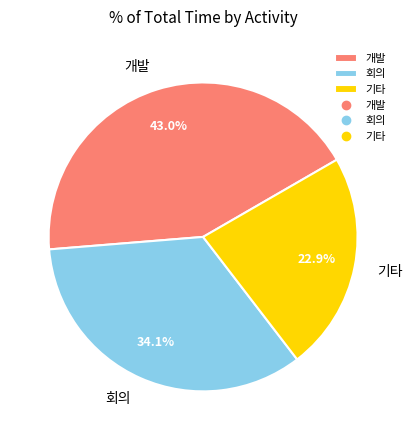

What is the ratio of the value at 개발 to the value at 회의?

1.3